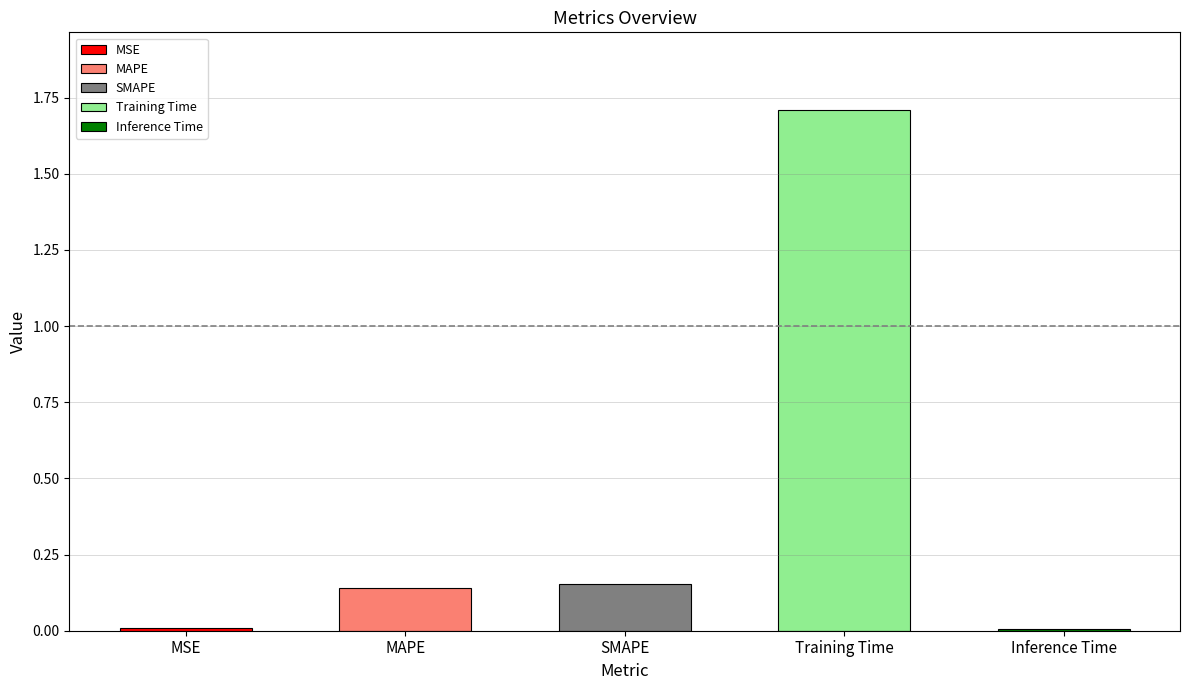

How many bars are there in total?

5